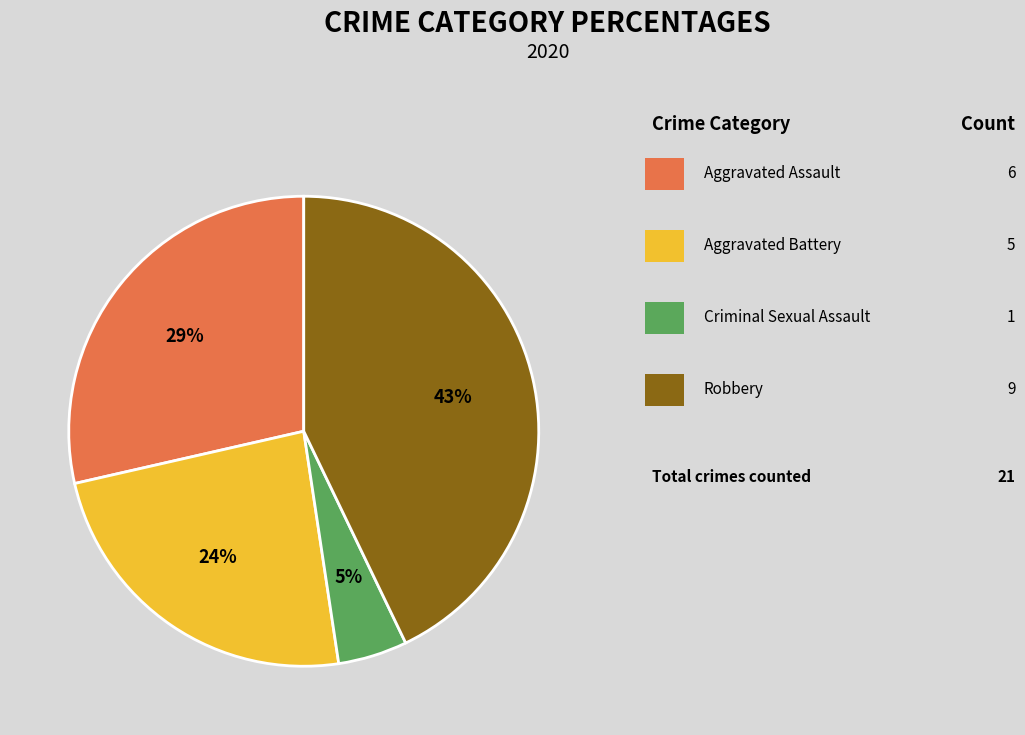

To the nearest percent, what is the difference between the largest and smallest slice percentages?

38%